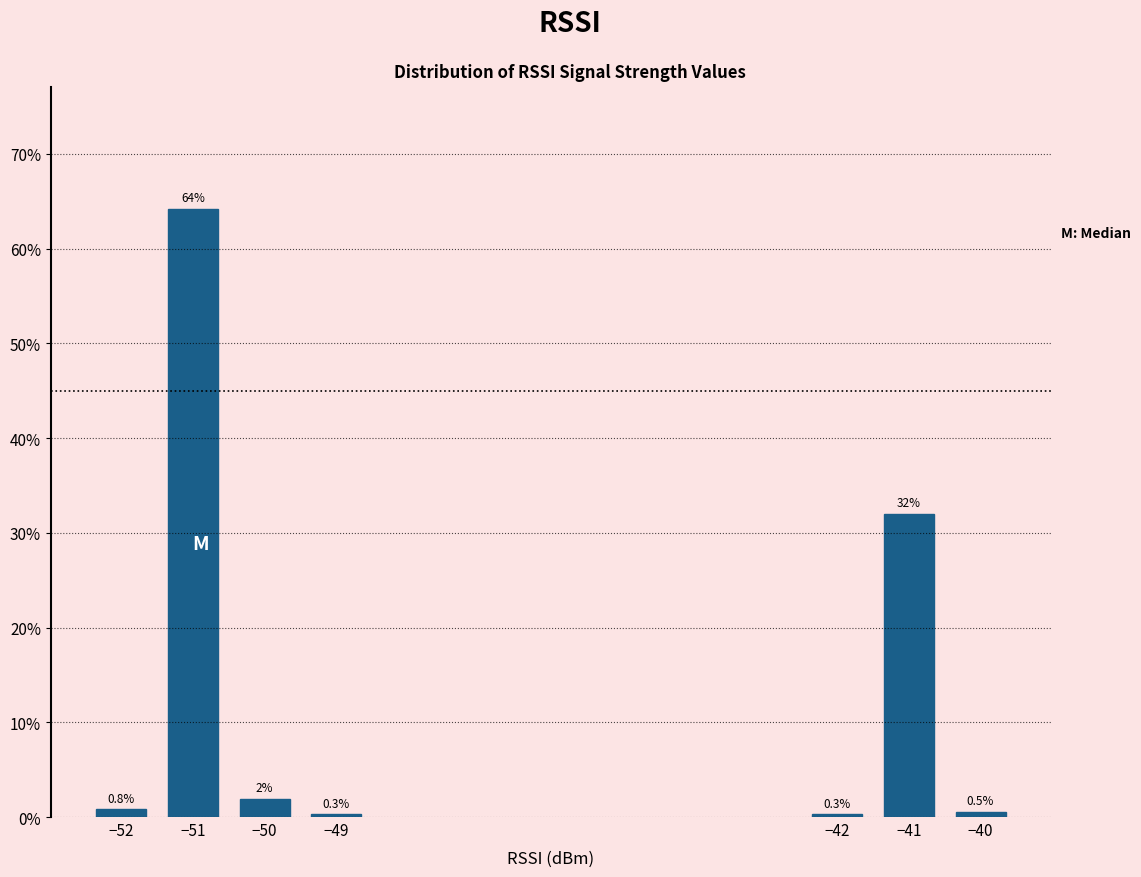

Reading left to right, list all the values displayed in this chart.

−52=0.8	−51=64.2	−50=1.9	−49=0.3	−42=0.3	−41=32.0	−40=0.5